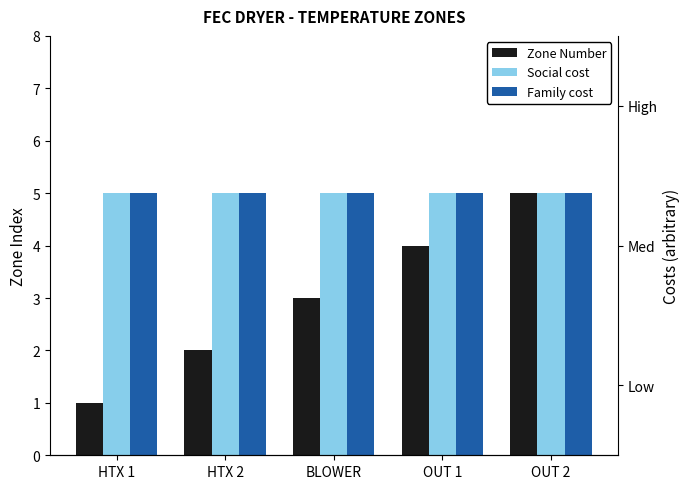

What is the average value of the Zone Number series?

3